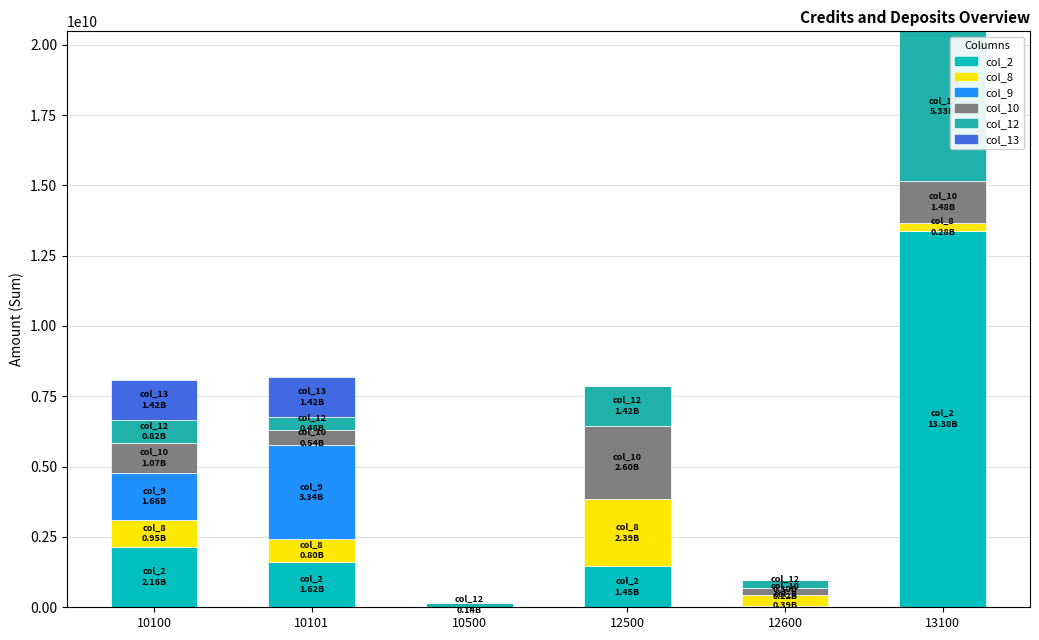

At which category is the sum across all series the highest?

13100